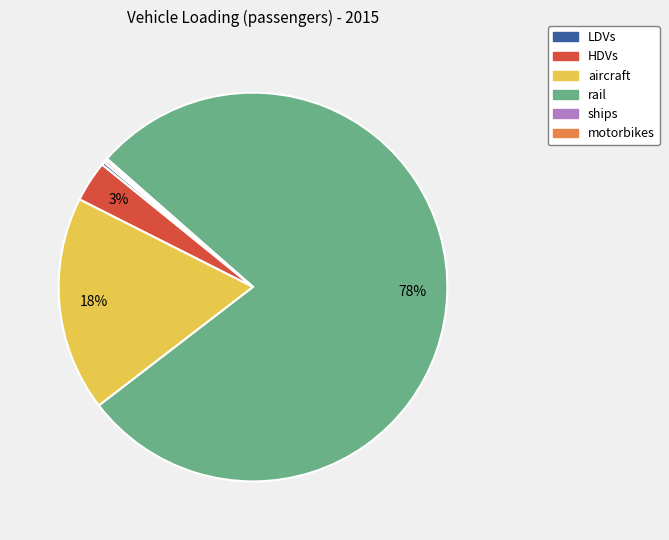

To the nearest percent, what is the average slice percentage?

17%